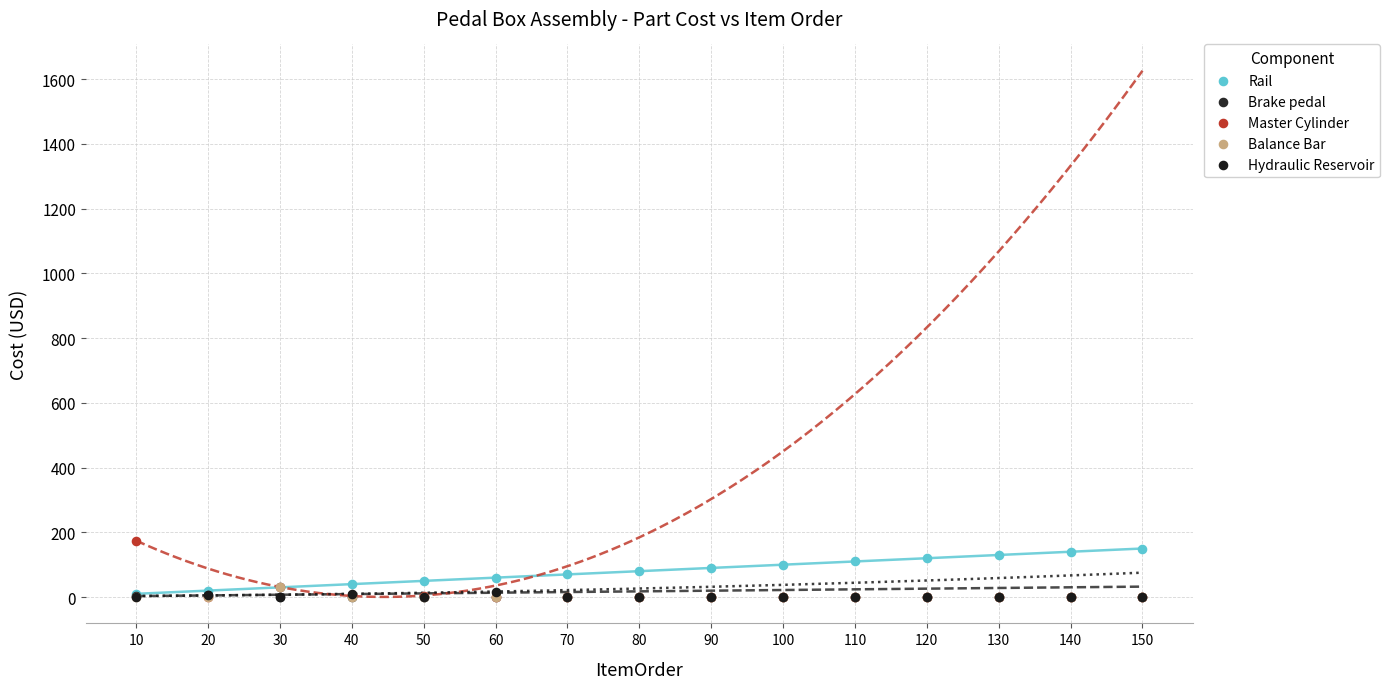

Which series has the largest Y range (max minus min)?

Master Cylinder